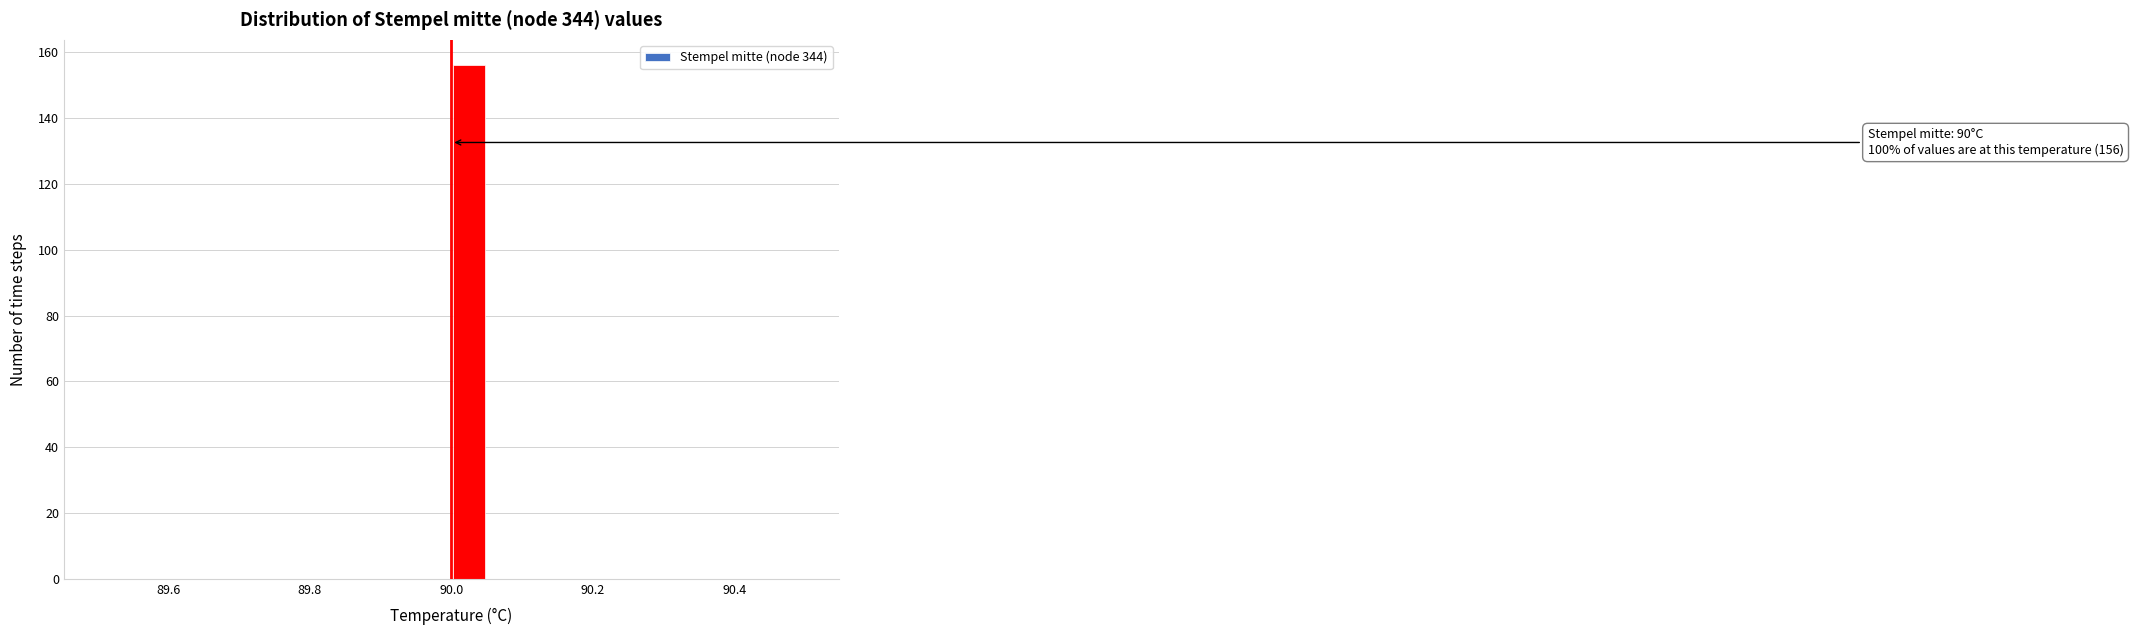

Around what value on the x-axis is the tallest bar? Give the approximate position of its centre, as read against the axis.

90.02